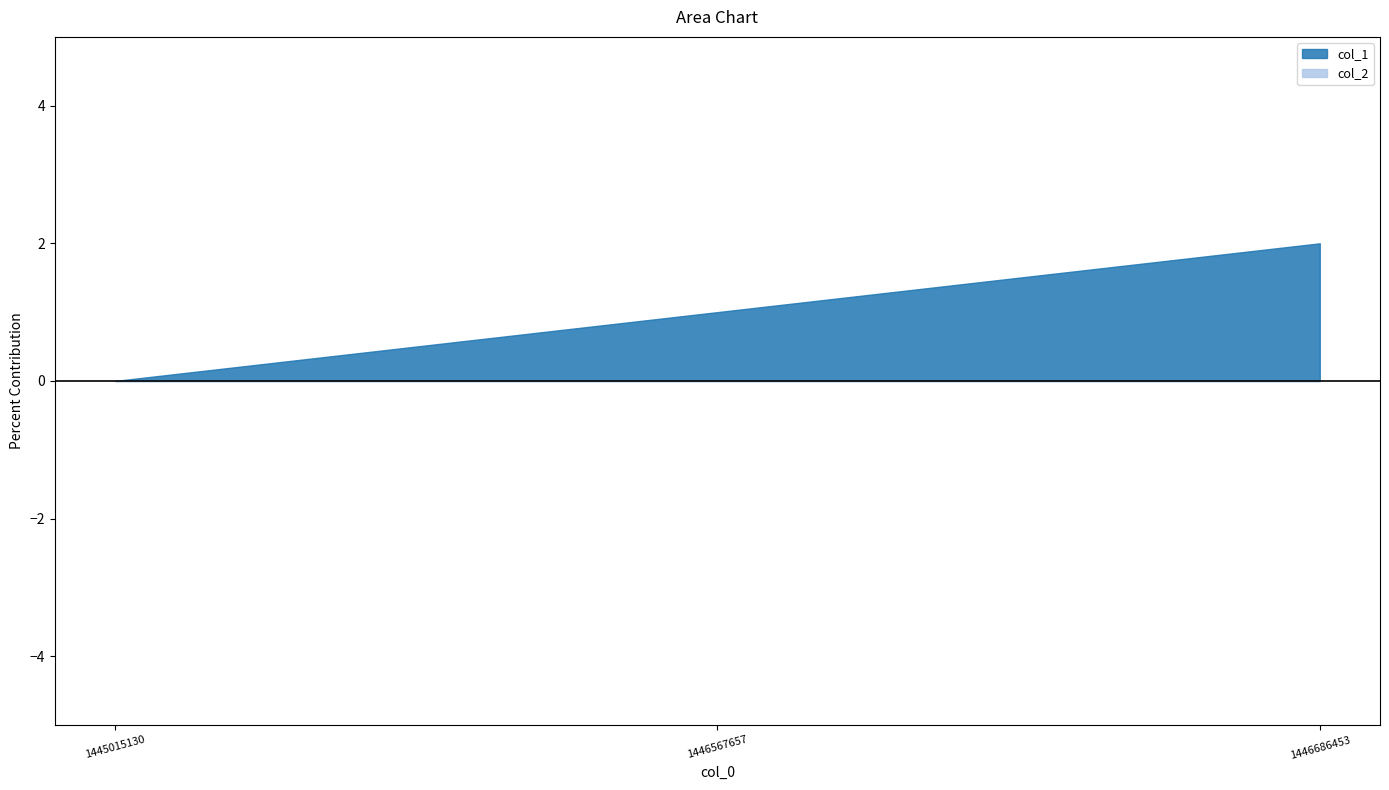

Does the chart have visible grid lines?

No